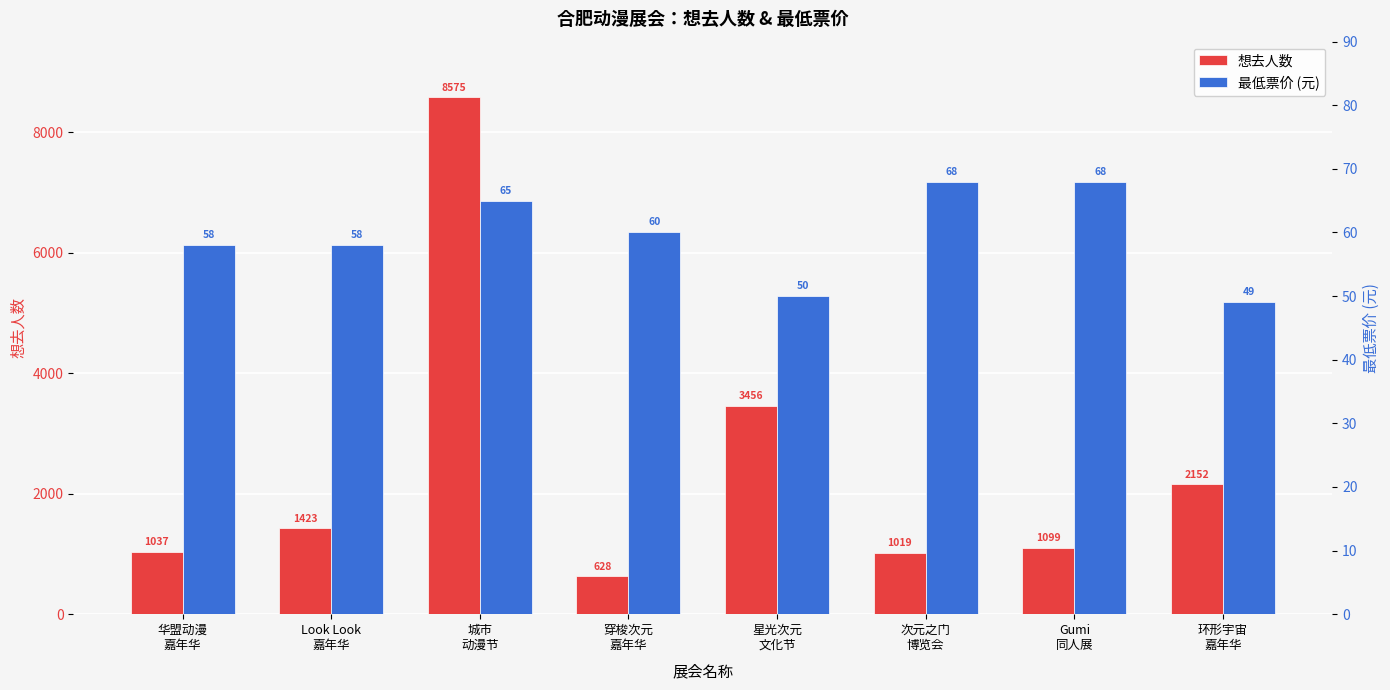

List the series in order of their peak value, lowest first.

最低票价 (元), 想去人数